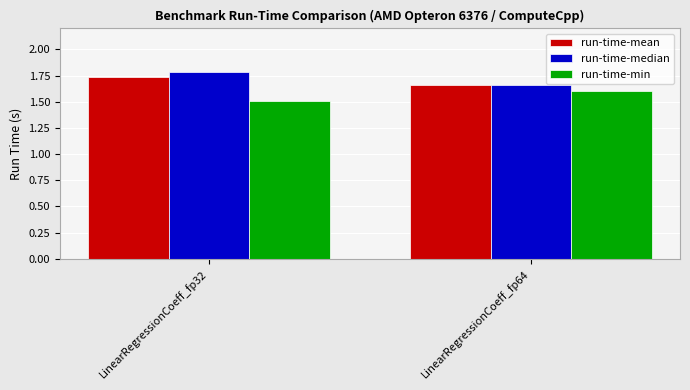

Read the run-time-min value at LinearRegressionCoeff_fp64.

1.6